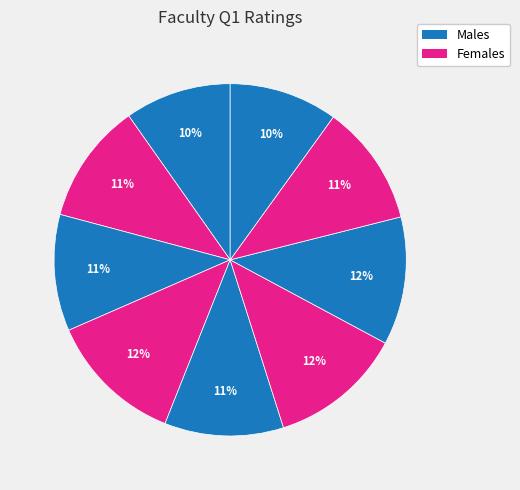

How many slices are in this pie chart?

9